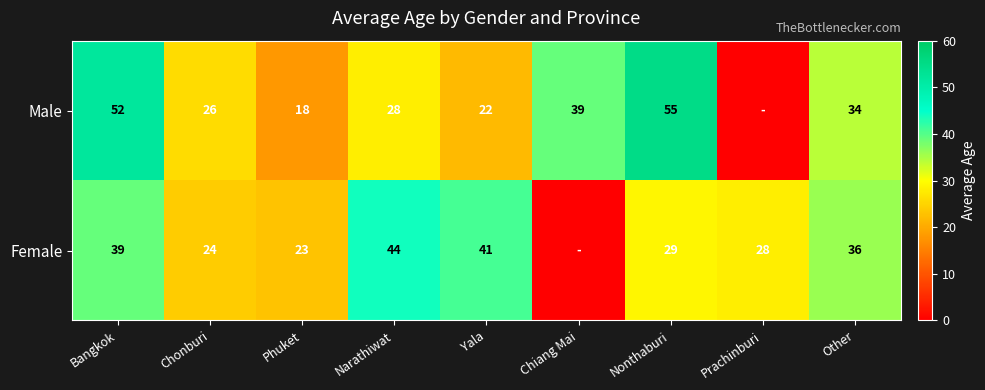

What is the sum of the Female values at Nonthaburi and Prachinburi?

57